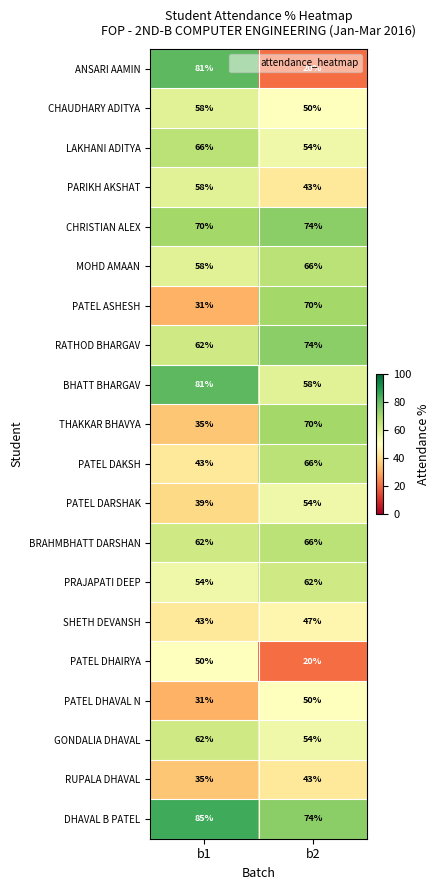

What is the maximum value shown in the chart?

85